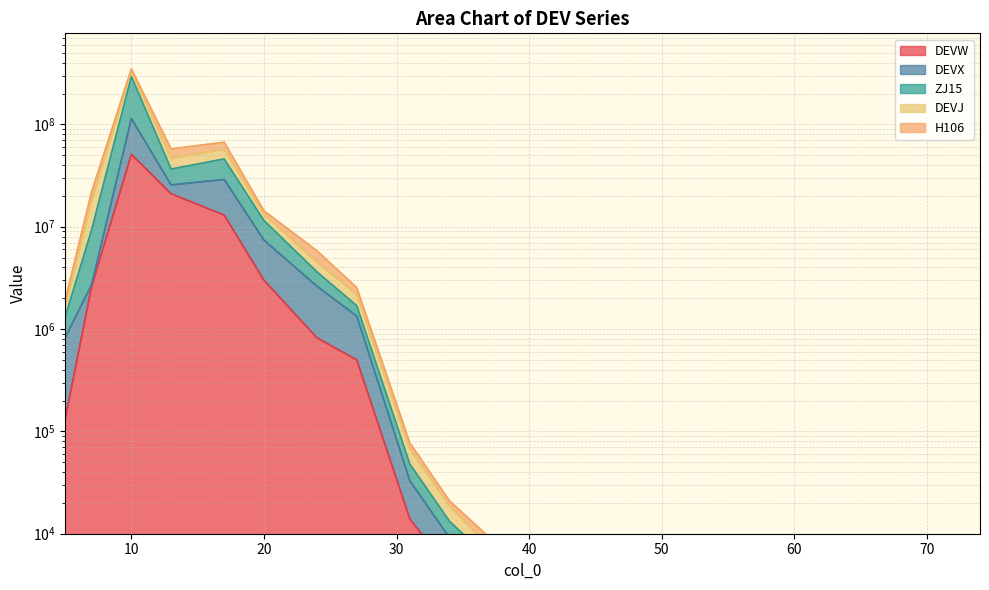

The DEVX series shows 1310000 at 5. True or false?

True